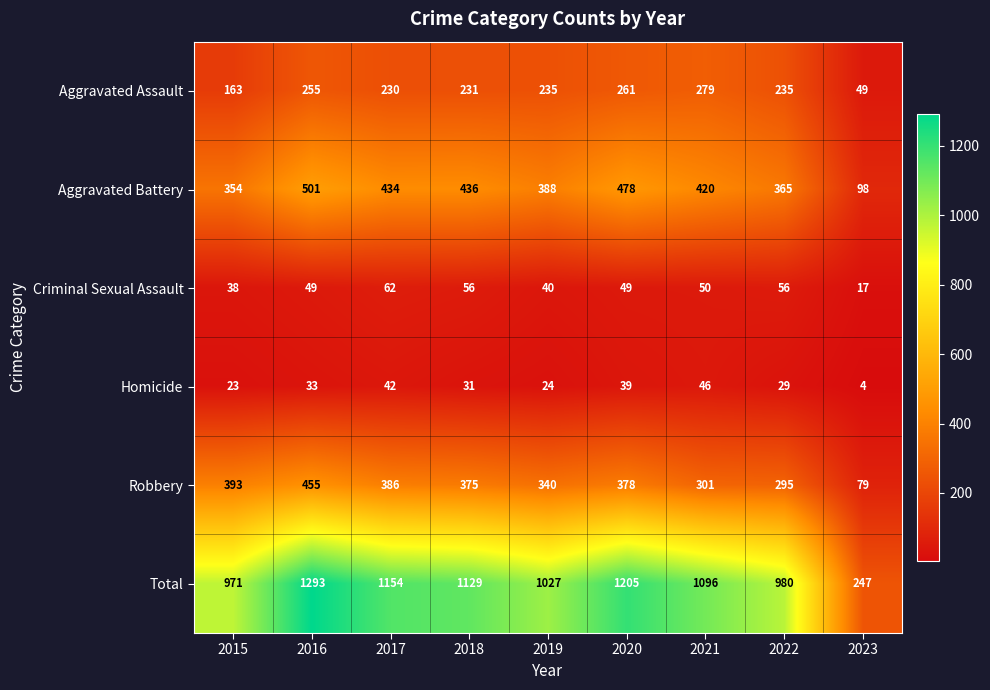

What is the greatest value displayed?

1293